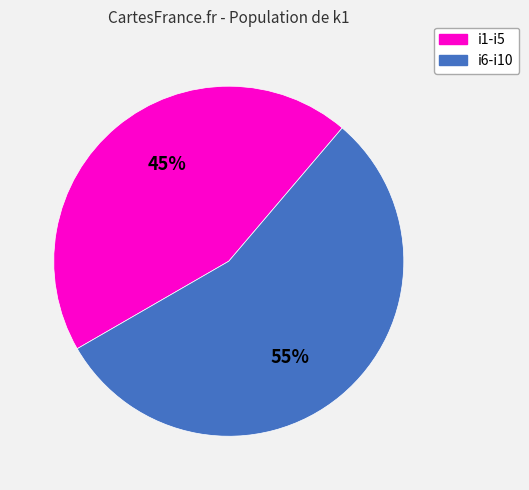

Is there any slice that represents more than half of the pie?

Yes